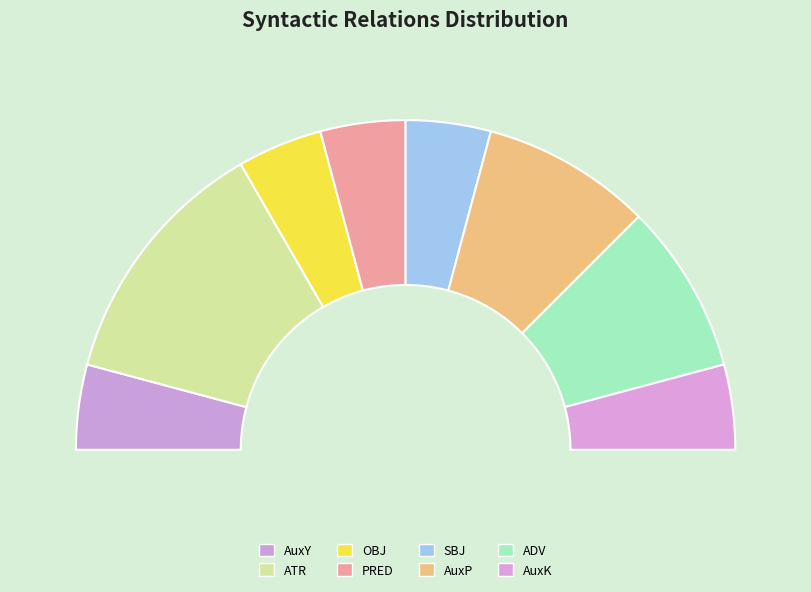

Rank the categories by value from highest to lowest.

ATR, AuxP, ADV, AuxY, OBJ, PRED, SBJ, AuxK